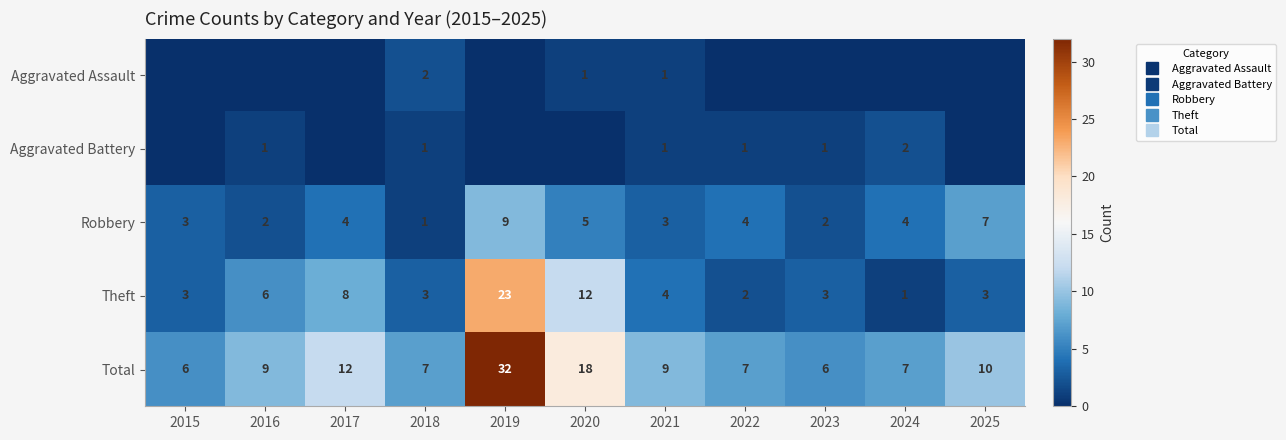

At 2025, list the series in order from smallest to largest.

Aggravated Assault, Aggravated Battery, Theft, Robbery, Total